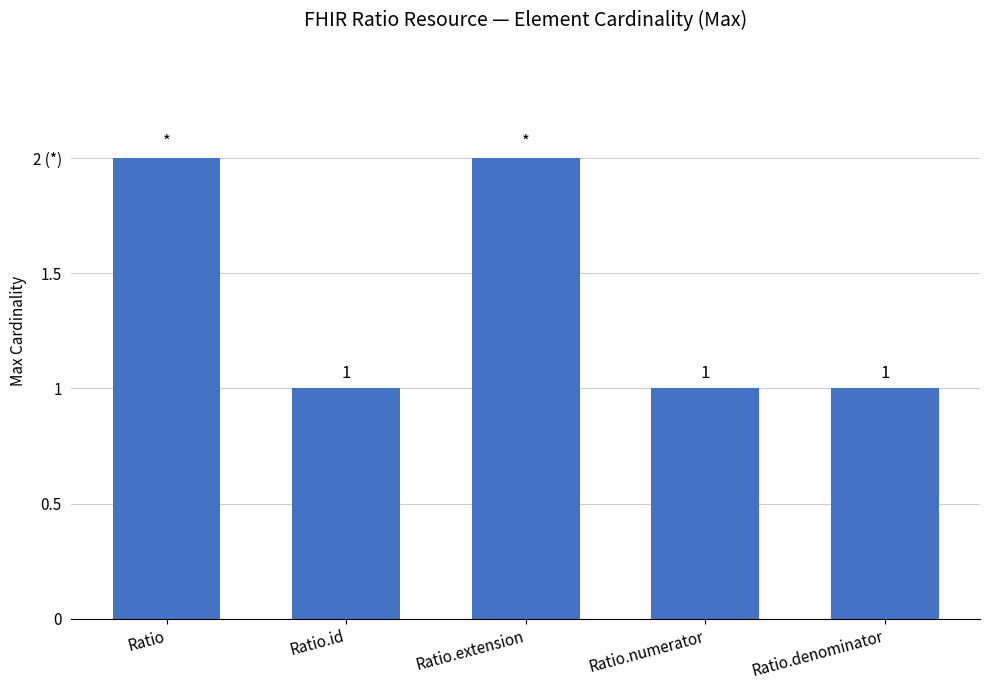

Does the chart contain any negative values?

No